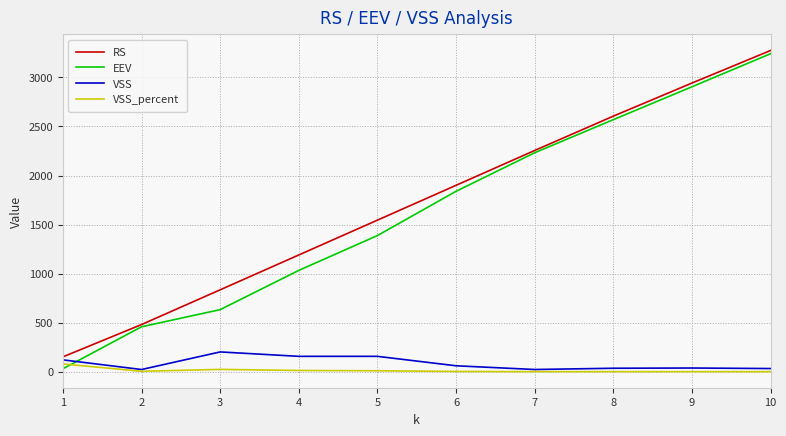

At which category is the sum across all series the highest?

10